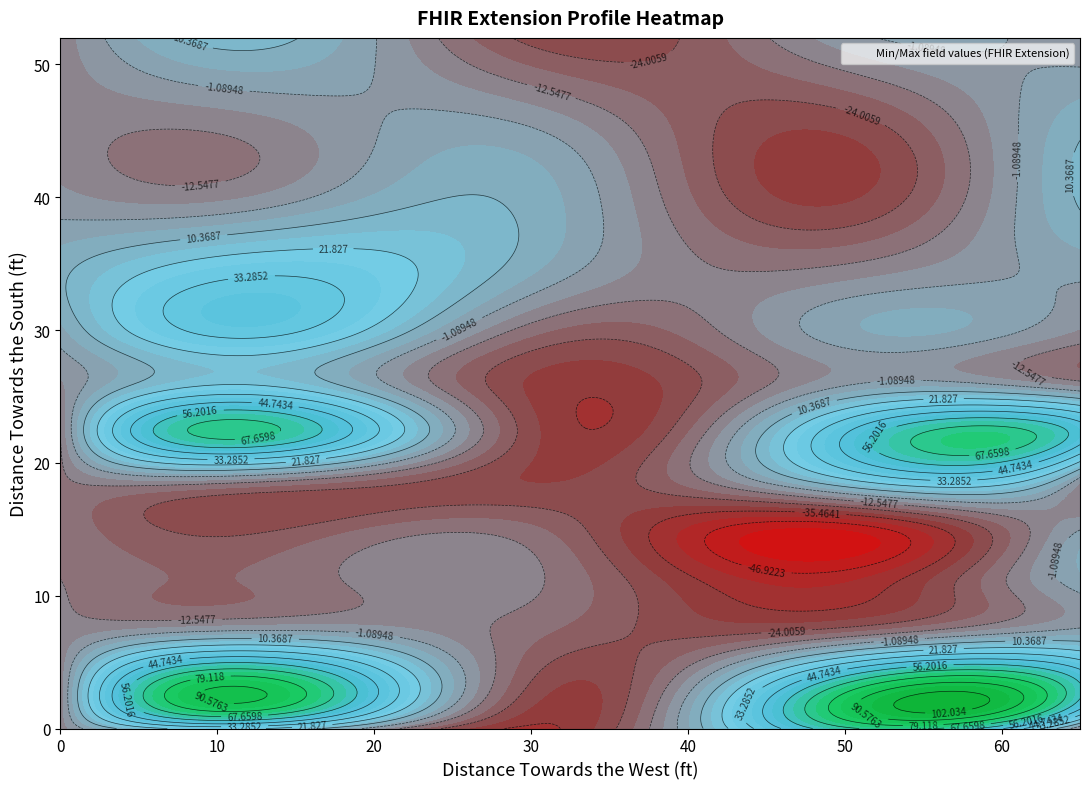

True or false: Extension has a value of 0 at 6.

True